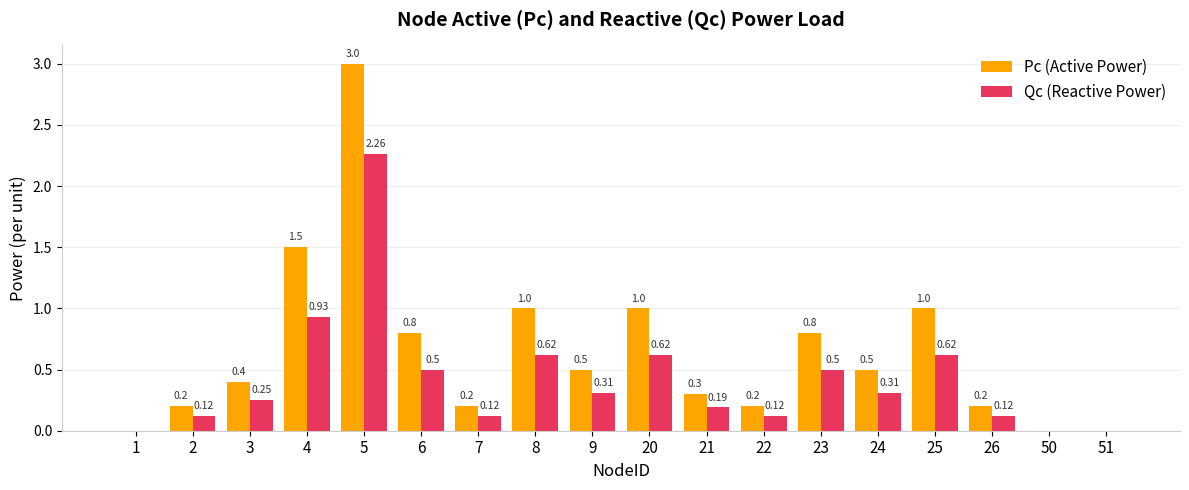

At which label is Qc (Reactive Power) closest to 1?

4